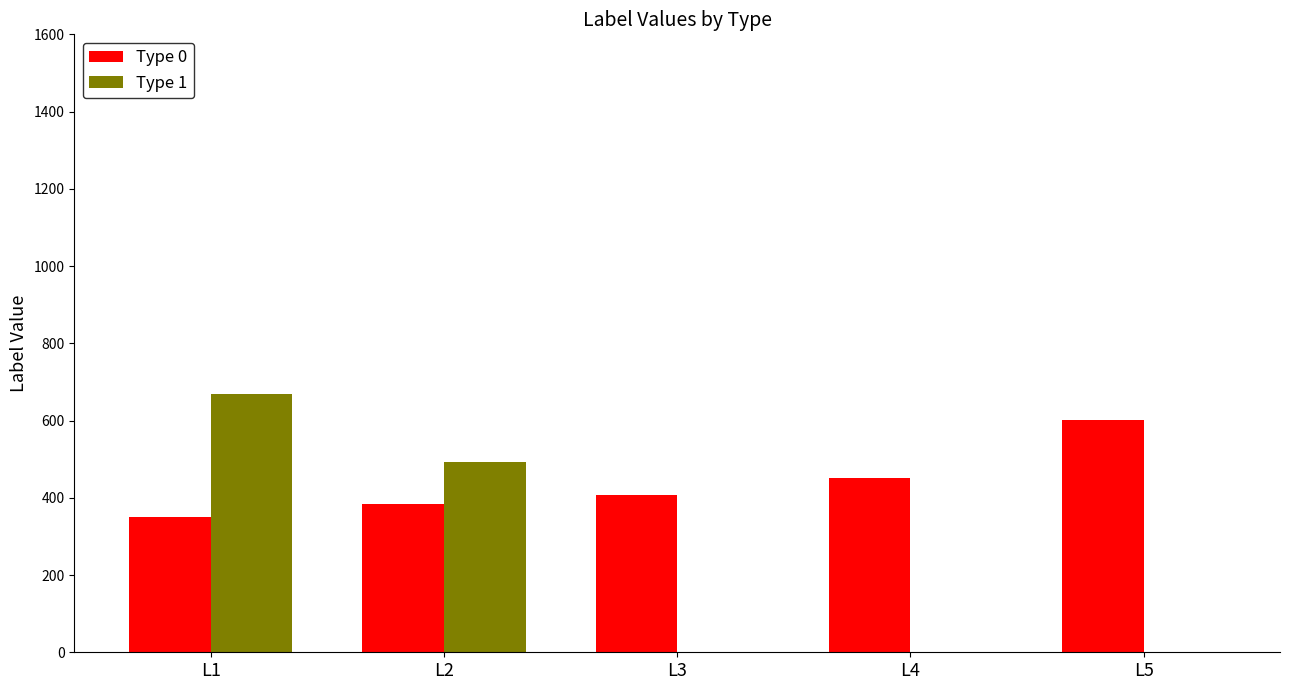

Which category has the highest value in the Type 0 series?

L5